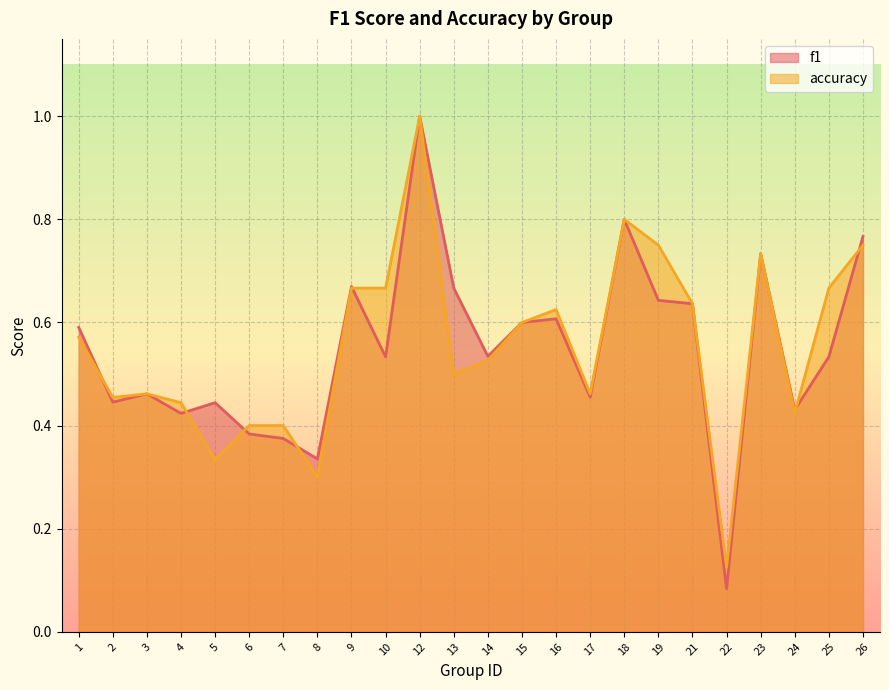

Which label corresponds to the smallest value in the chart?

22